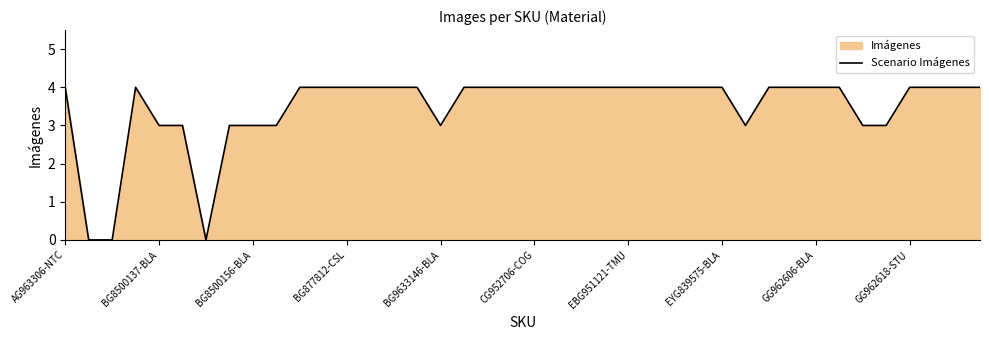

How many series are shown in this chart?

1